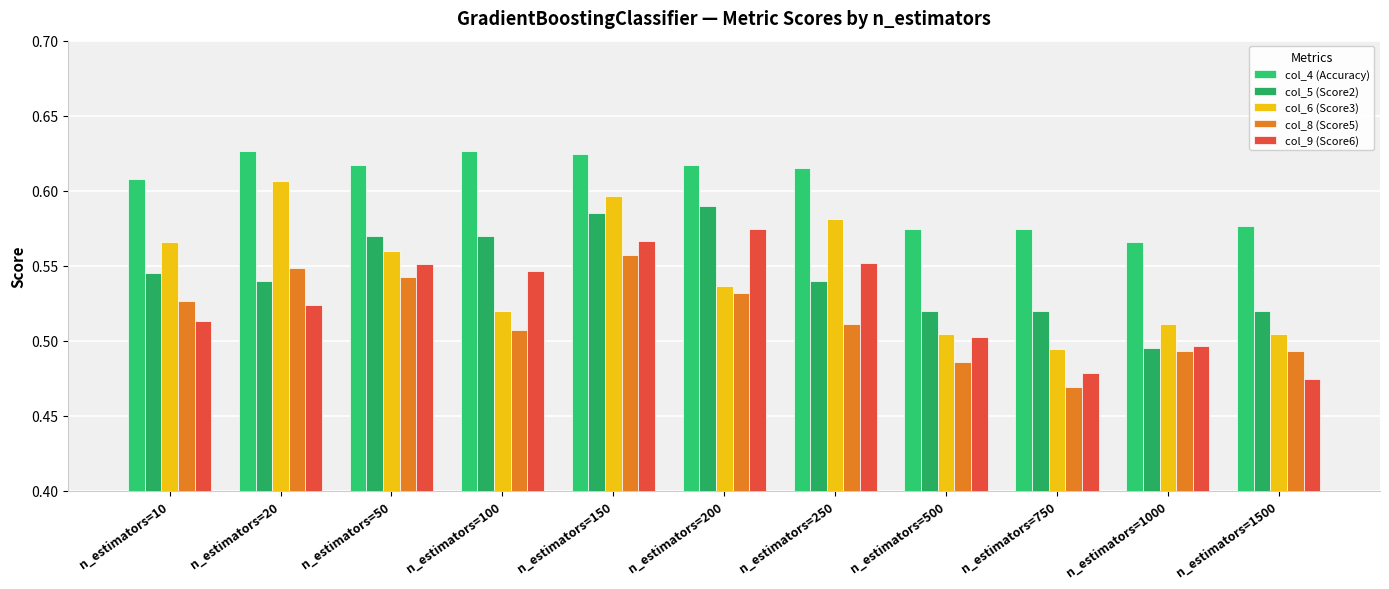

Count the number of data series in this chart.

5